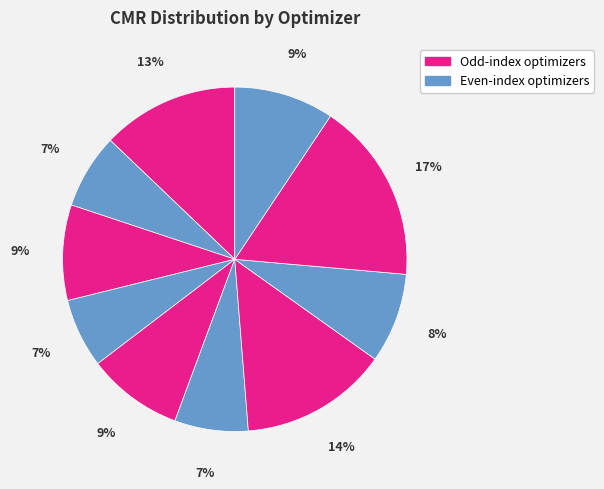

Is there a majority slice in this chart?

No